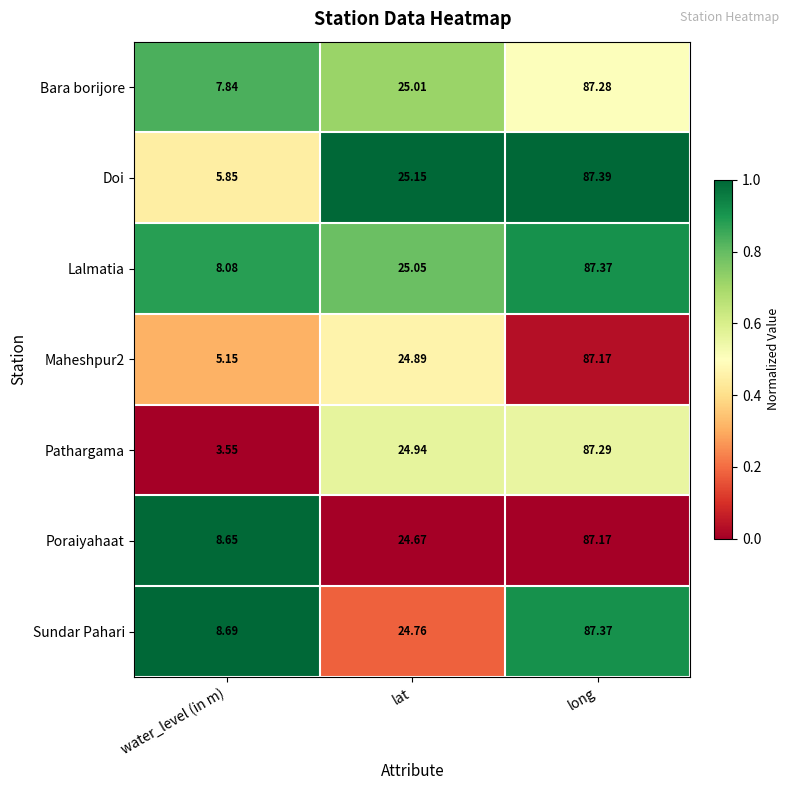

What is the total value across all series at lat?

174.5